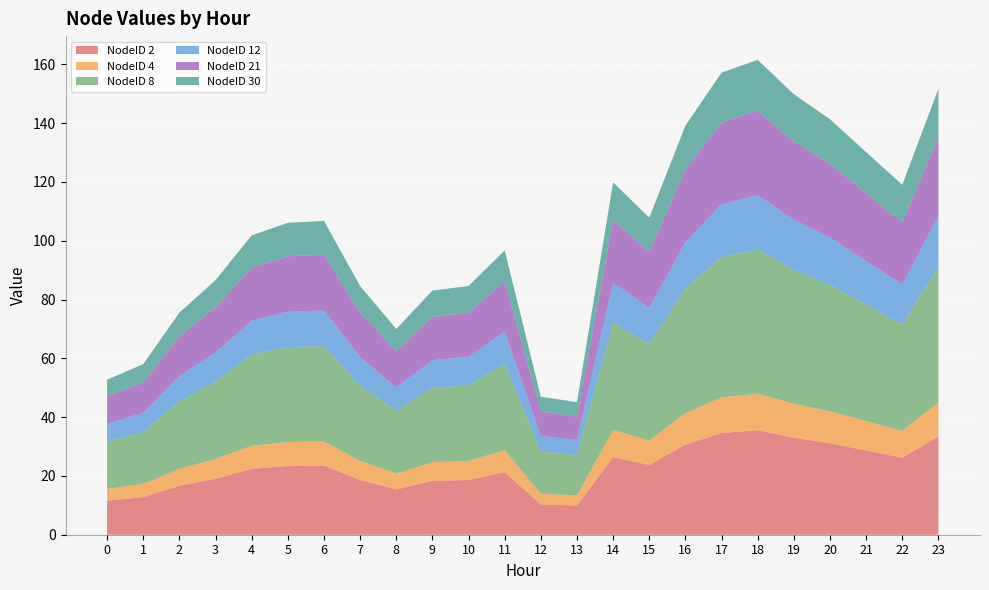

Reading right to left, transcribe all the data shown in this chart.

NodeID 2: 23=33.4	22=26.2	21=28.6	20=31.1	19=33.0	18=35.5	17=34.6	16=30.6	15=23.7	14=26.4	13=9.9	12=10.3	11=21.3	10=18.6	9=18.3	8=15.4	7=18.6	6=23.5	5=23.4	4=22.4	3=19.1	2=16.6	1=12.8	0=11.6
NodeID 4: 23=11.7	22=9.2	21=10.0	20=10.9	19=11.5	18=12.4	17=12.1	16=10.7	15=8.3	14=9.2	13=3.5	12=3.6	11=7.5	10=6.5	9=6.4	8=5.4	7=6.5	6=8.2	5=8.2	4=7.8	3=6.7	2=5.8	1=4.5	0=4.1
NodeID 8: 23=46.2	22=36.2	21=39.6	20=43.0	19=45.6	18=49.1	17=47.8	16=42.3	15=32.8	14=36.5	13=13.7	12=14.3	11=29.4	10=25.7	9=25.3	8=21.3	7=25.7	6=32.5	5=32.3	4=31.0	3=26.3	2=23.0	1=17.7	0=16.0
NodeID 12: 23=17.2	22=13.5	21=14.8	20=16.1	19=17.0	18=18.3	17=17.9	16=15.8	15=12.3	14=13.6	13=5.1	12=5.3	11=11.0	10=9.6	9=9.4	8=7.9	7=9.6	6=12.1	5=12.1	4=11.6	3=9.8	2=8.6	1=6.6	0=6.0
NodeID 21: 23=26.9	22=21.1	21=23.1	20=25.1	19=26.6	18=28.7	17=27.9	16=24.7	15=19.1	14=21.3	13=8.0	12=8.3	11=17.2	10=15.0	9=14.7	8=12.4	7=15.0	6=18.9	5=18.8	4=18.1	3=15.4	2=13.4	1=10.3	0=9.4
NodeID 30: 23=16.3	22=12.8	21=14.0	20=15.2	19=16.1	18=17.4	17=16.9	16=15.0	15=11.6	14=12.9	13=4.8	12=5.0	11=10.4	10=9.1	9=8.9	8=7.5	7=9.1	6=11.5	5=11.4	4=10.9	3=9.3	2=8.1	1=6.2	0=5.7